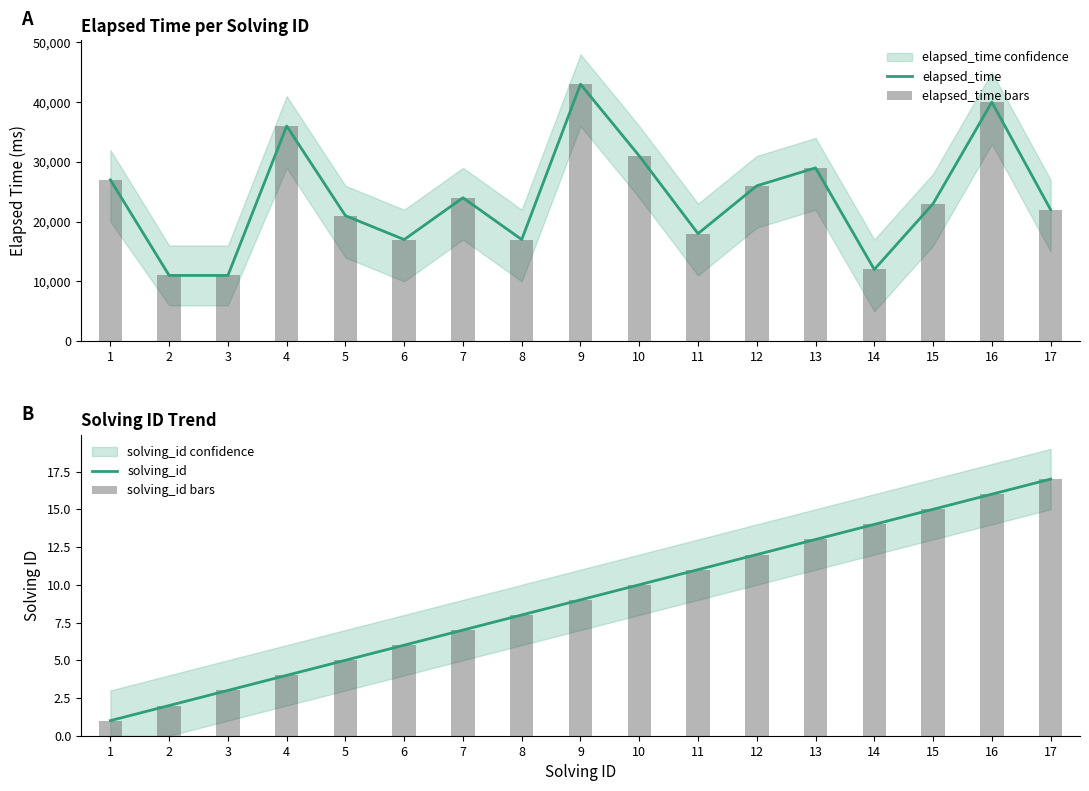

Rank the series at 11 from highest to lowest value.

elapsed_time, elapsed_time bars, solving_id, solving_id bars